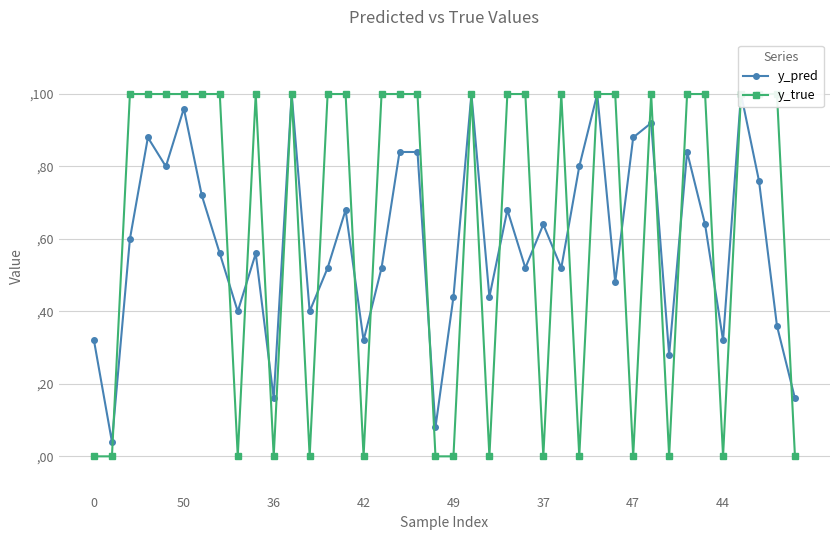

What is the value of the y_true point at the 32nd from the left?

1.0